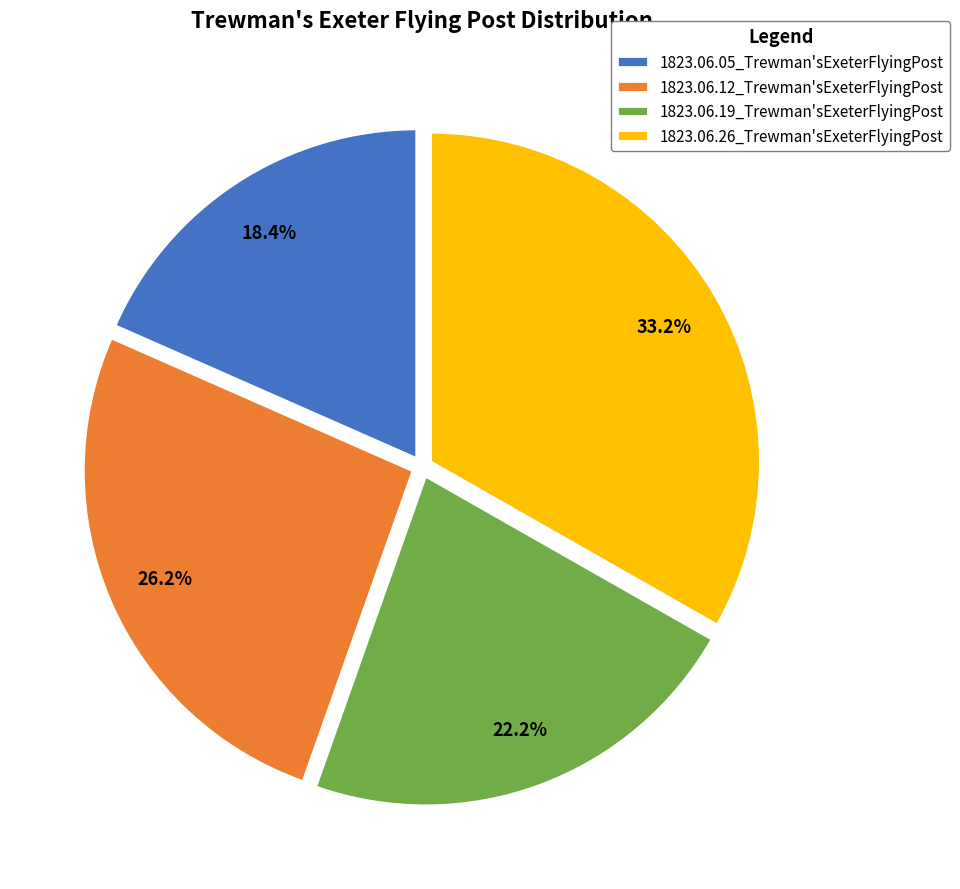

To the nearest percent, what portion does 1823.06.26_Trewman'sExeterFlyingPost represent?

33%